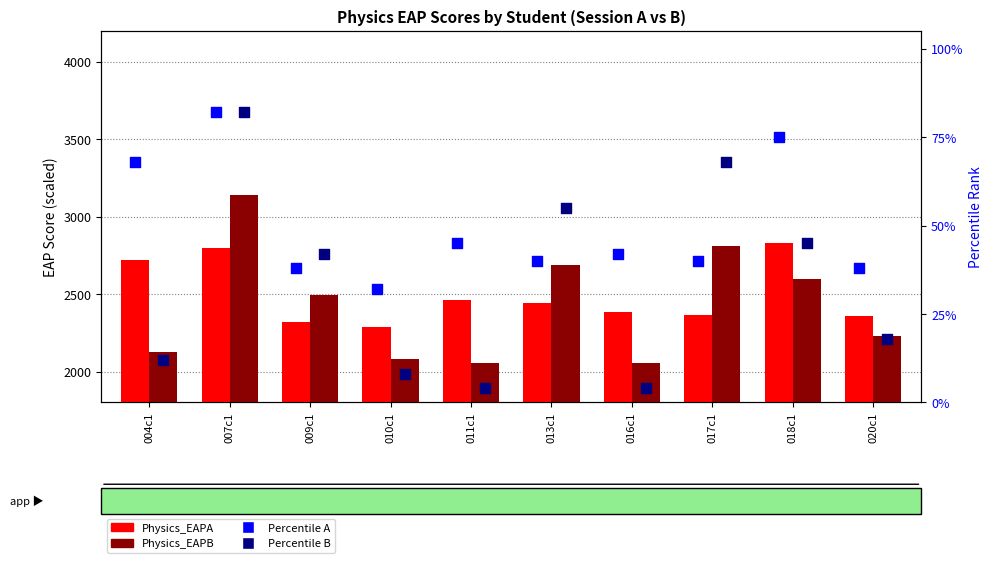

At how many categories does at least one series exceed 218?

10